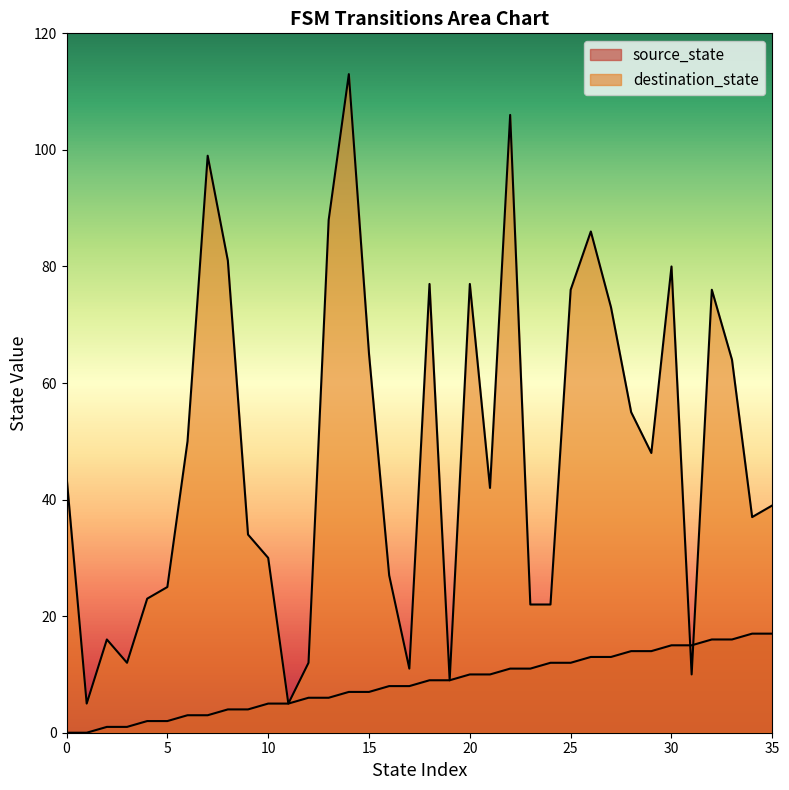

How many lines are shown in the chart?

2